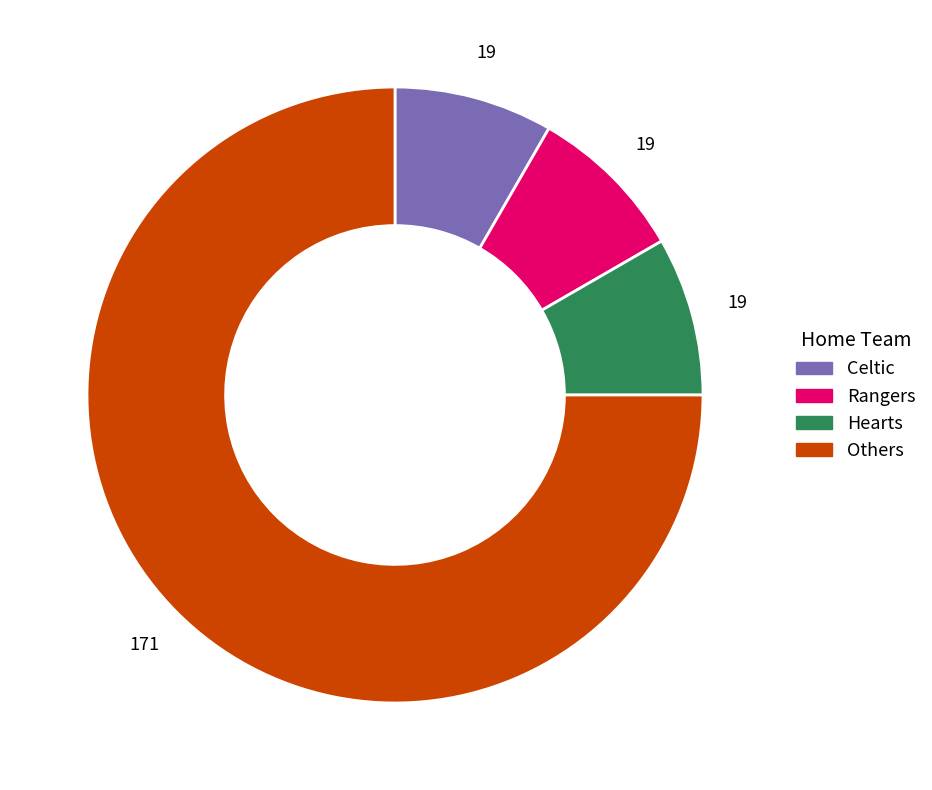

How many segments does this pie chart have?

4